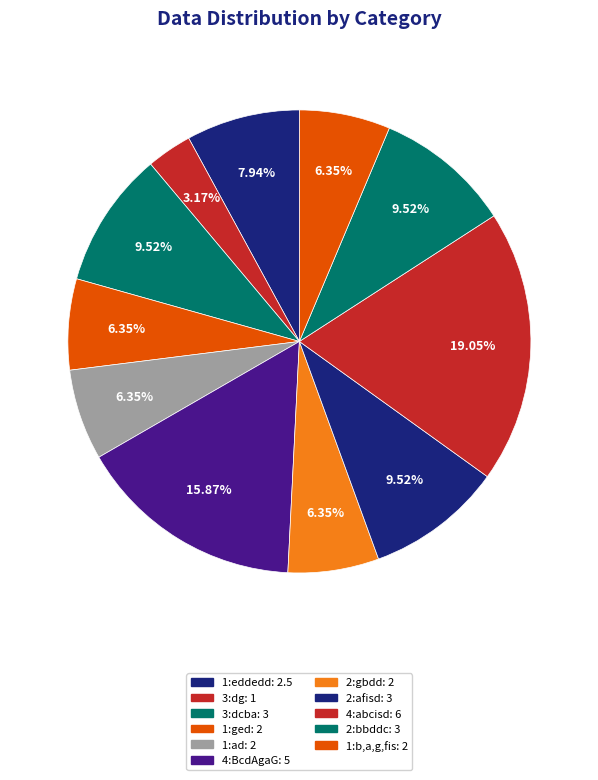

Count the number of slices in the pie.

11